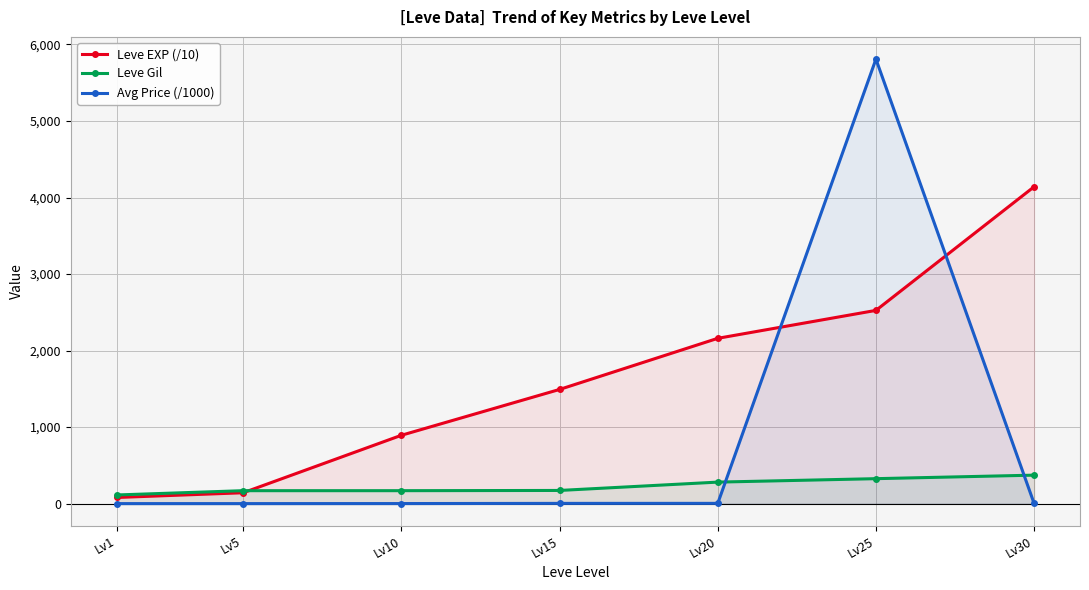

What is the difference between the maximum and second lowest values in the Avg Price (/1000) series?

5808.4